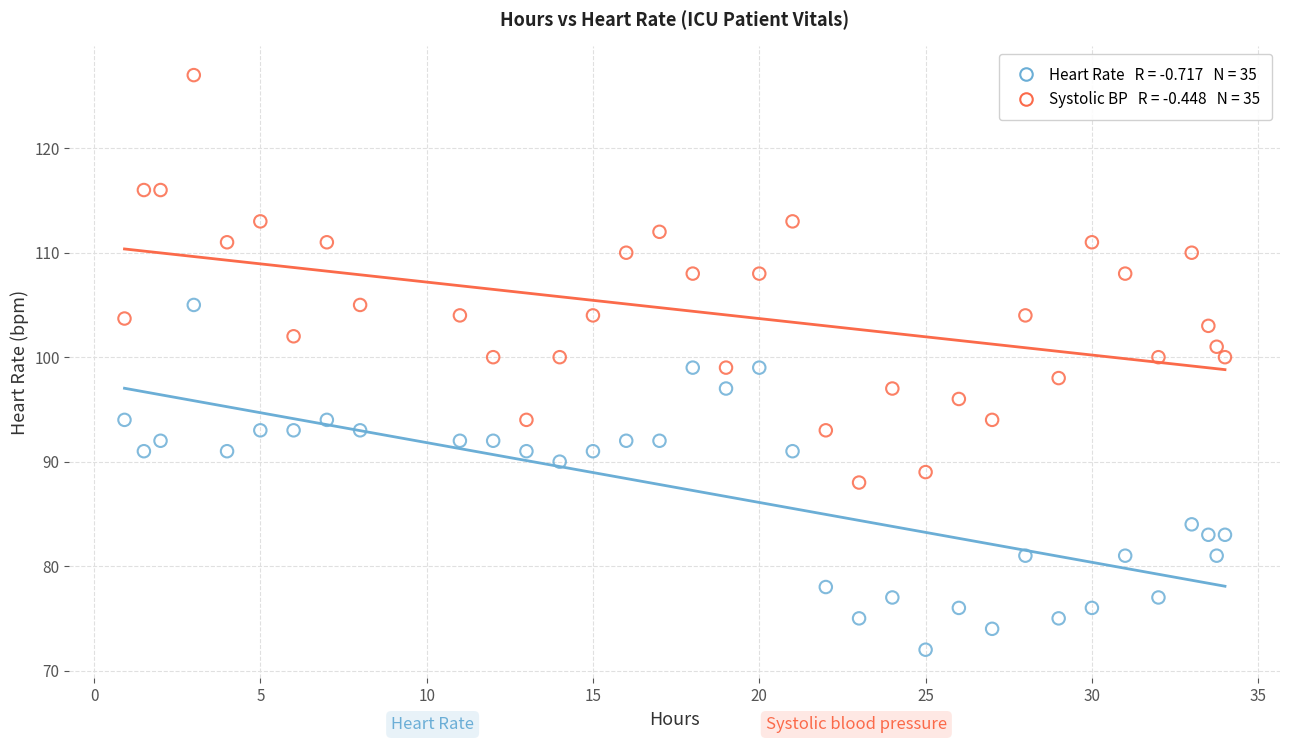

Across all data points, what is the range of X values (max minus min)?

33.1